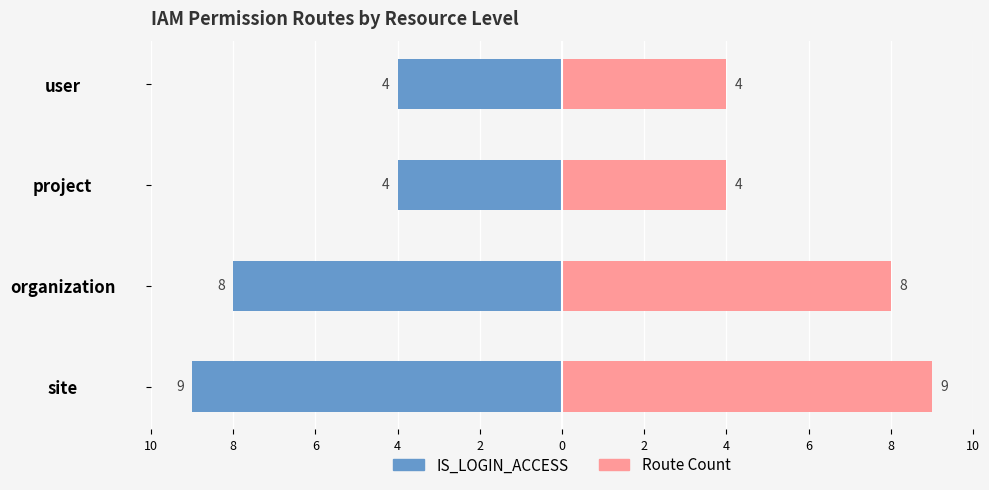

What is the sum of all Route Count values?

25